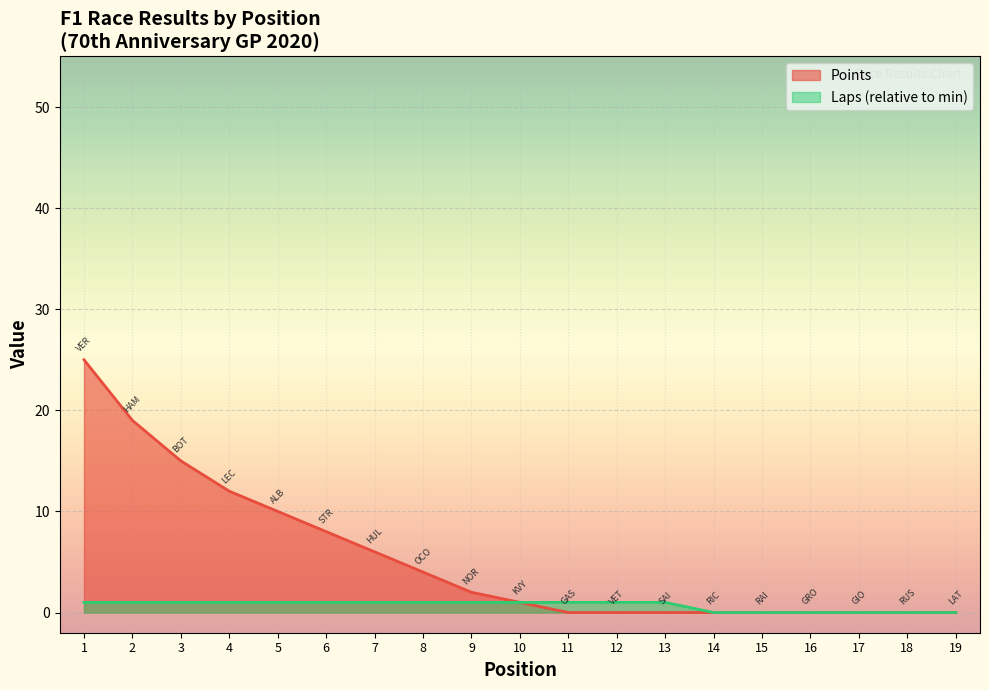

How many Laps values are between 0 and 1?

19